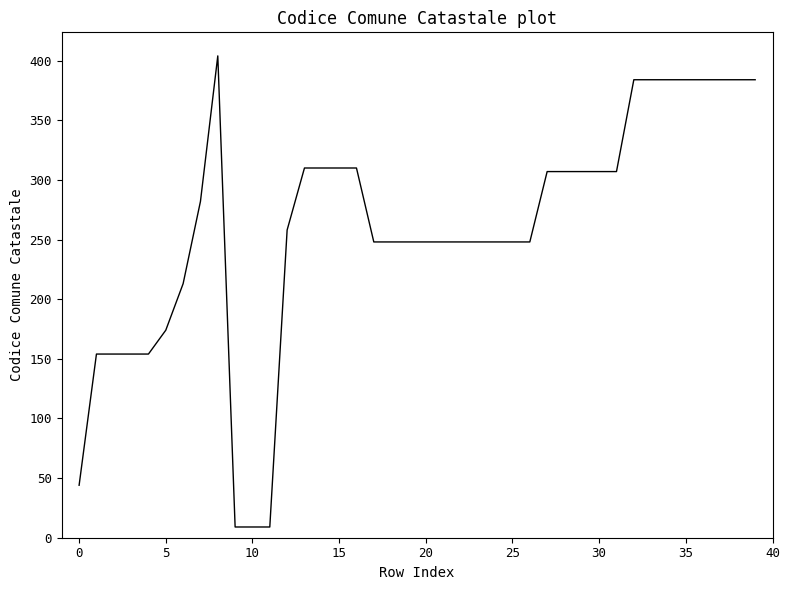

What is the difference between the maximum and minimum values?

395